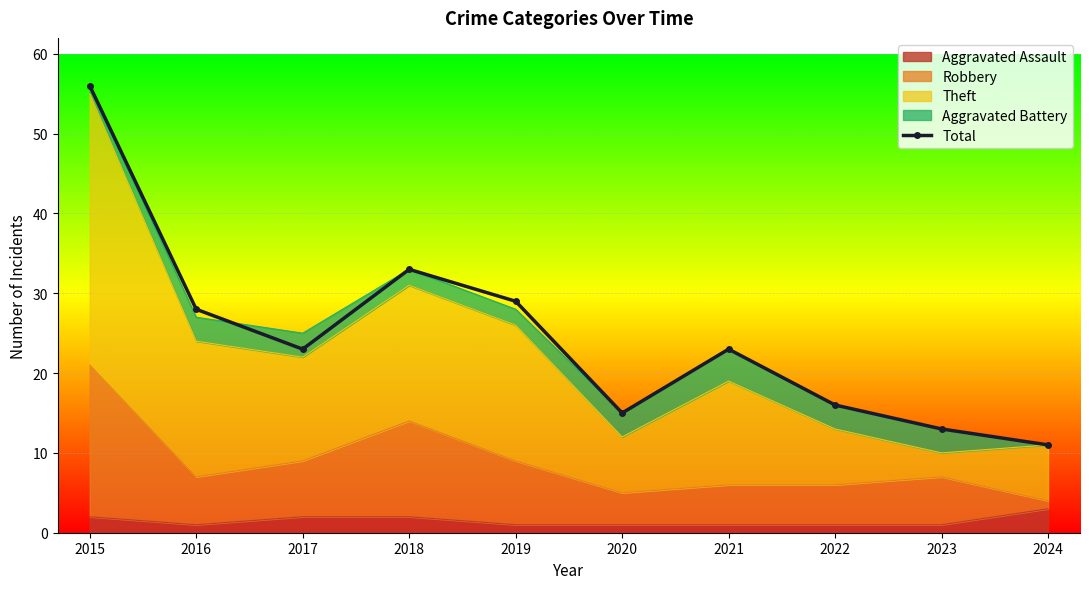

Is it true that the value at 2016 is 41?

False